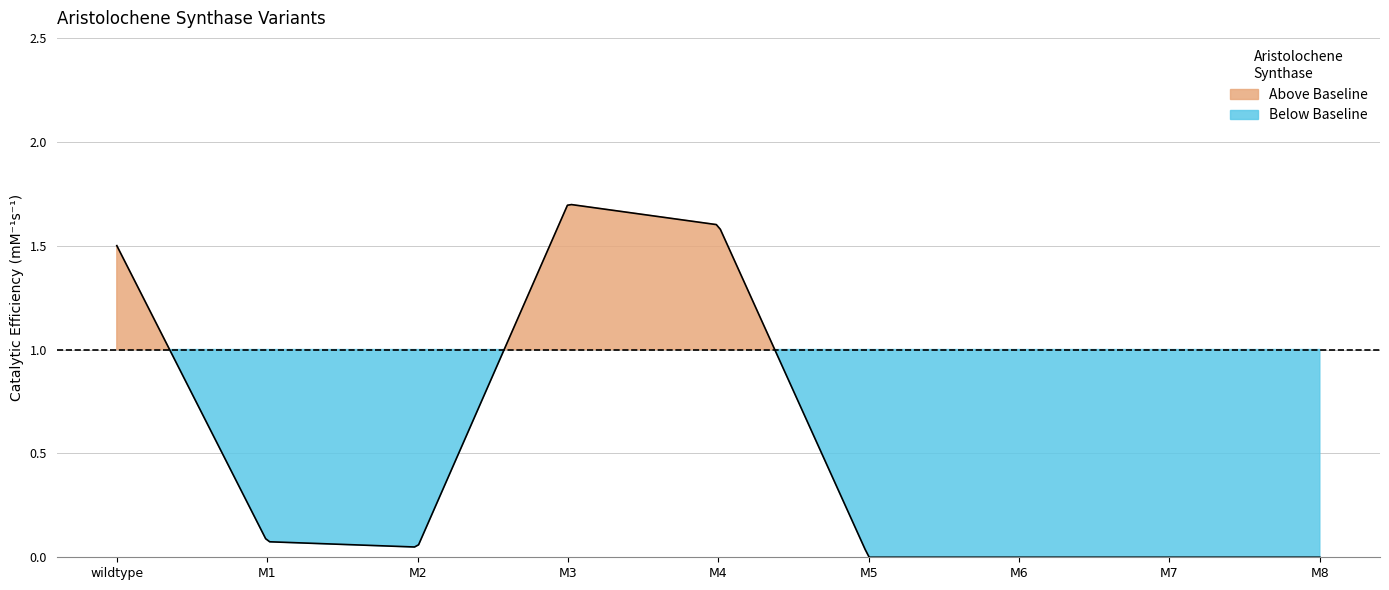

List the labels in order of value, largest first.

M3, M4, wildtype, M1, M2, M5, M6, M7, M8